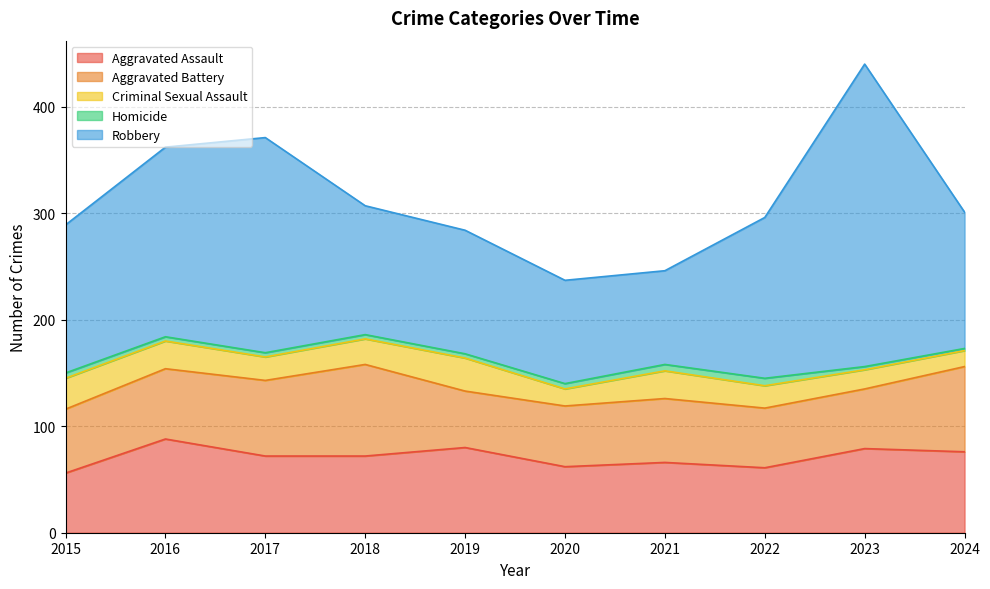

Rank the categories by Homicide value from highest to lowest.

2022, 2021, 2015, 2020, 2016, 2017, 2018, 2019, 2023, 2024